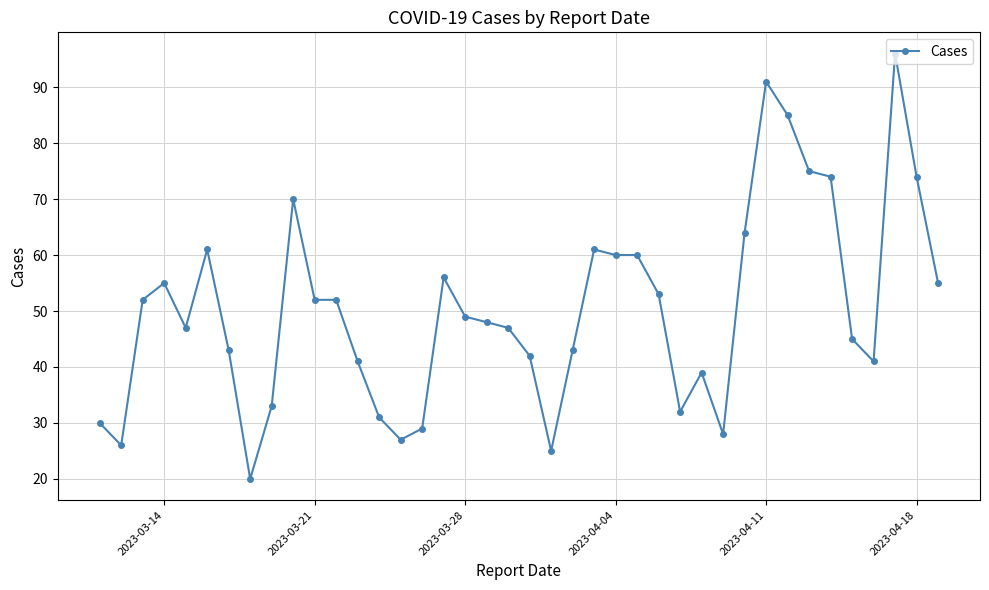

What is the greatest value displayed?

96